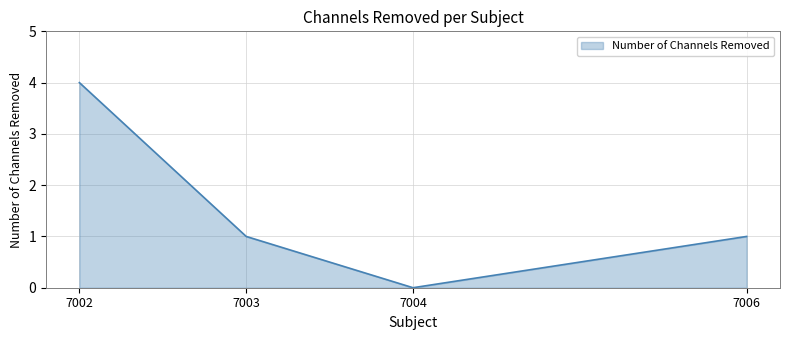

How many distinct data groups are displayed?

1